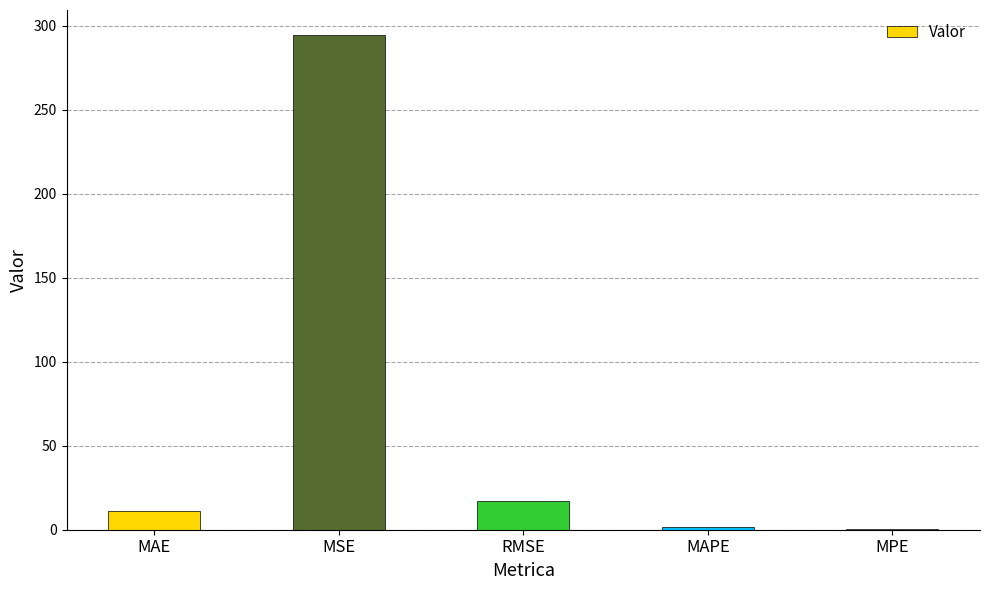

Is it true that the value at MSE is 410.5?

False